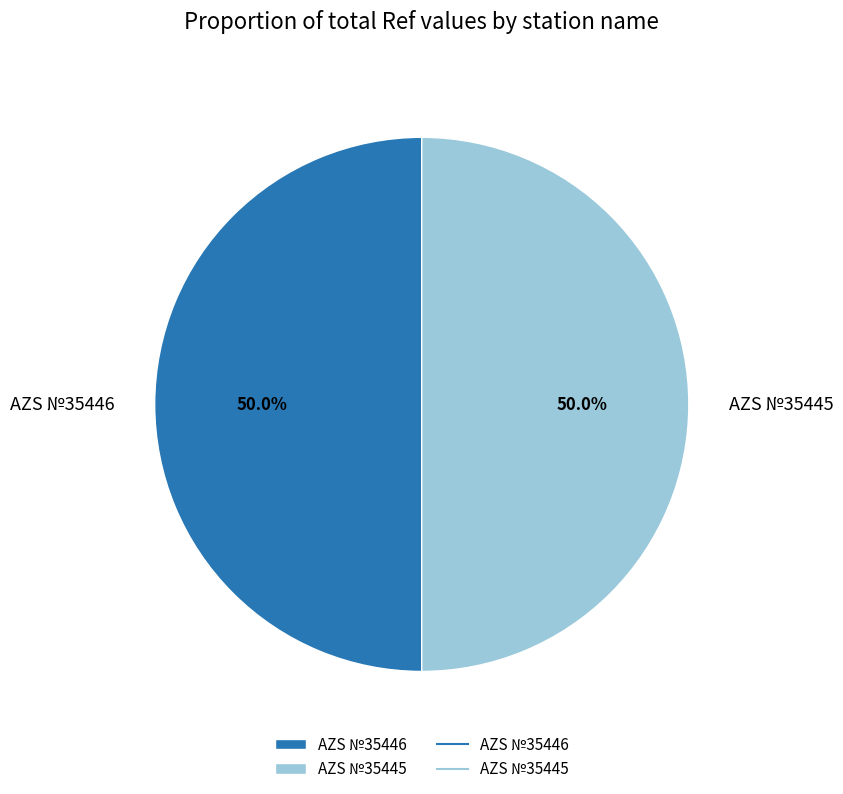

What is the ratio of the value at AZS №35446 to the value at AZS №35445?

1.0